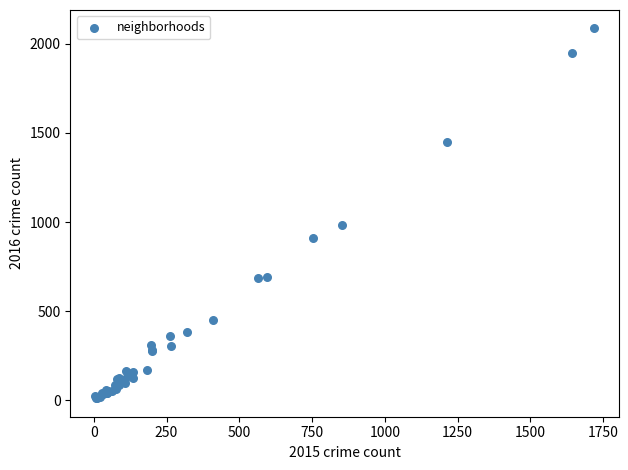

What Y value in the scatter plot is closest to 1048?

983